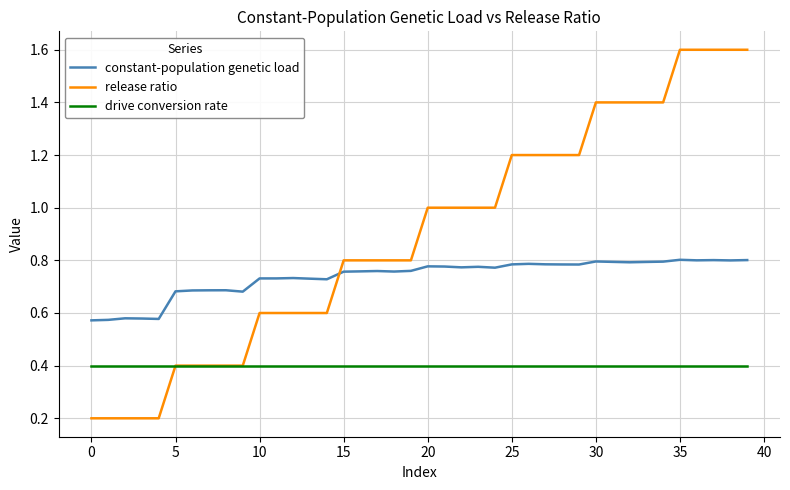

Which series has the widest spread of values?

release ratio